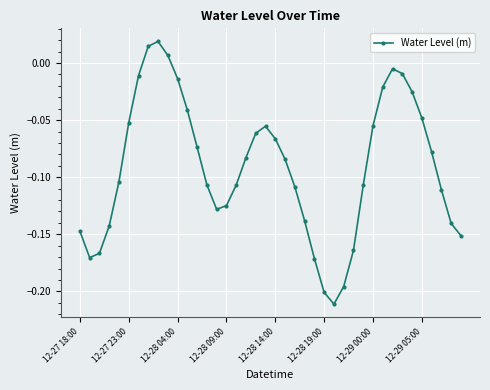

How many interior local valleys (lower than both neighbors) does the data have?

3